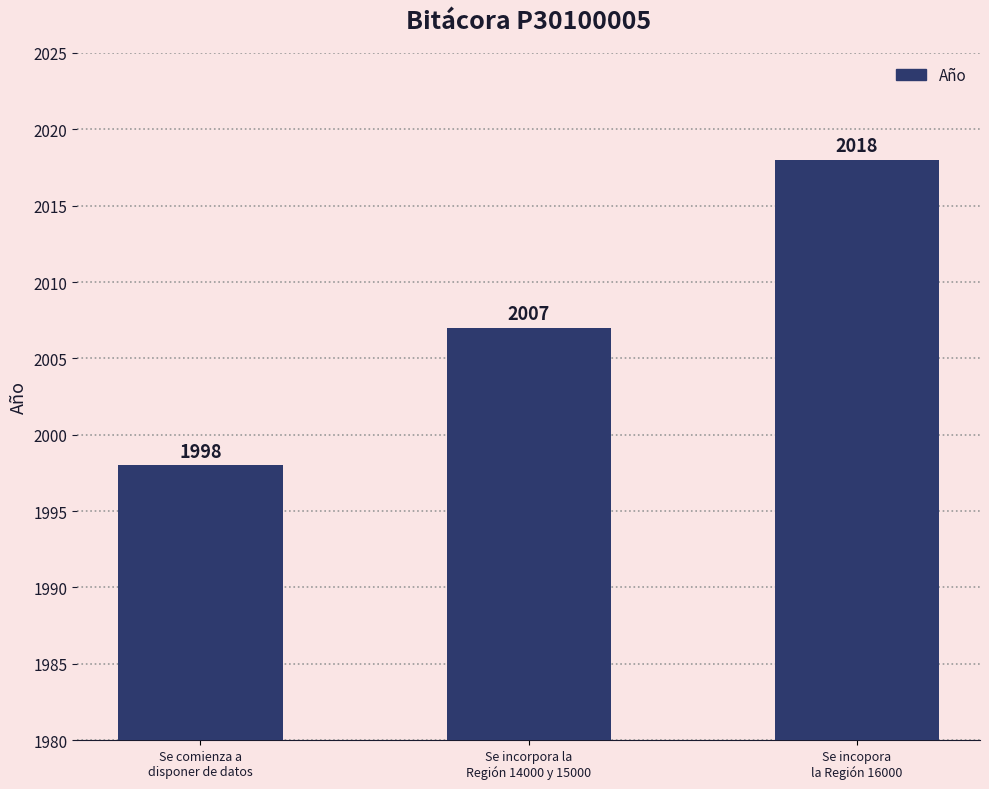

What is the sum of the values at Se comienza a
disponer de datos and Se incopora
la Región 16000?

4016